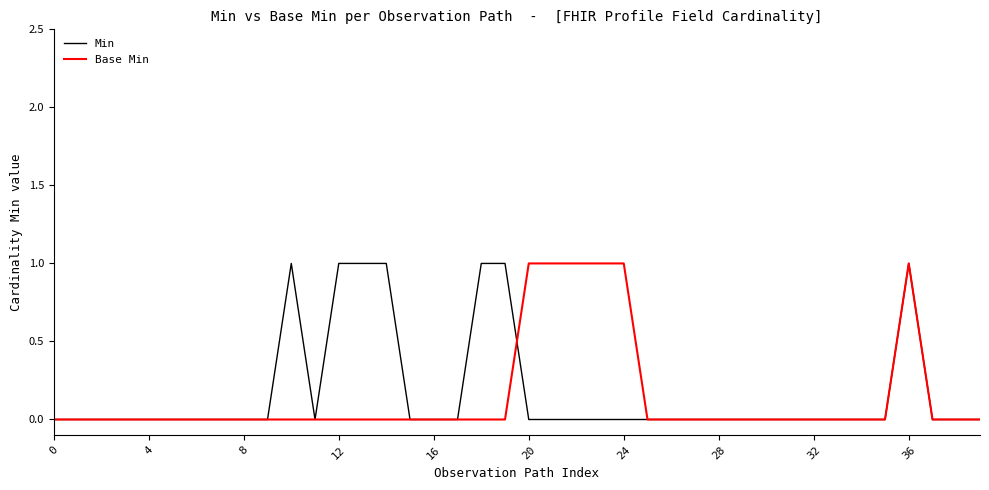

What is the difference between the second highest and second lowest values in the Base Min series?

1